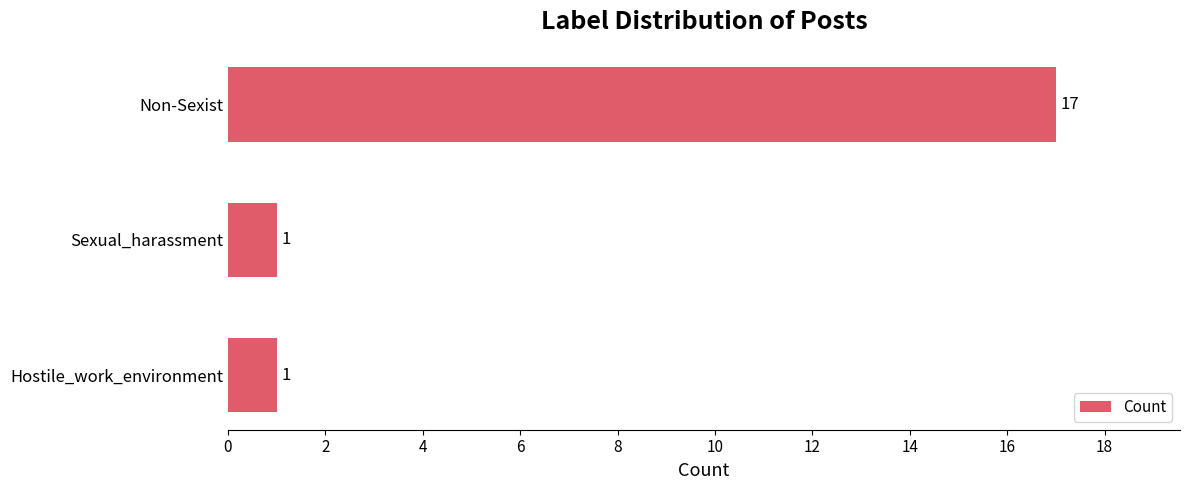

How many data points does each series have?

3